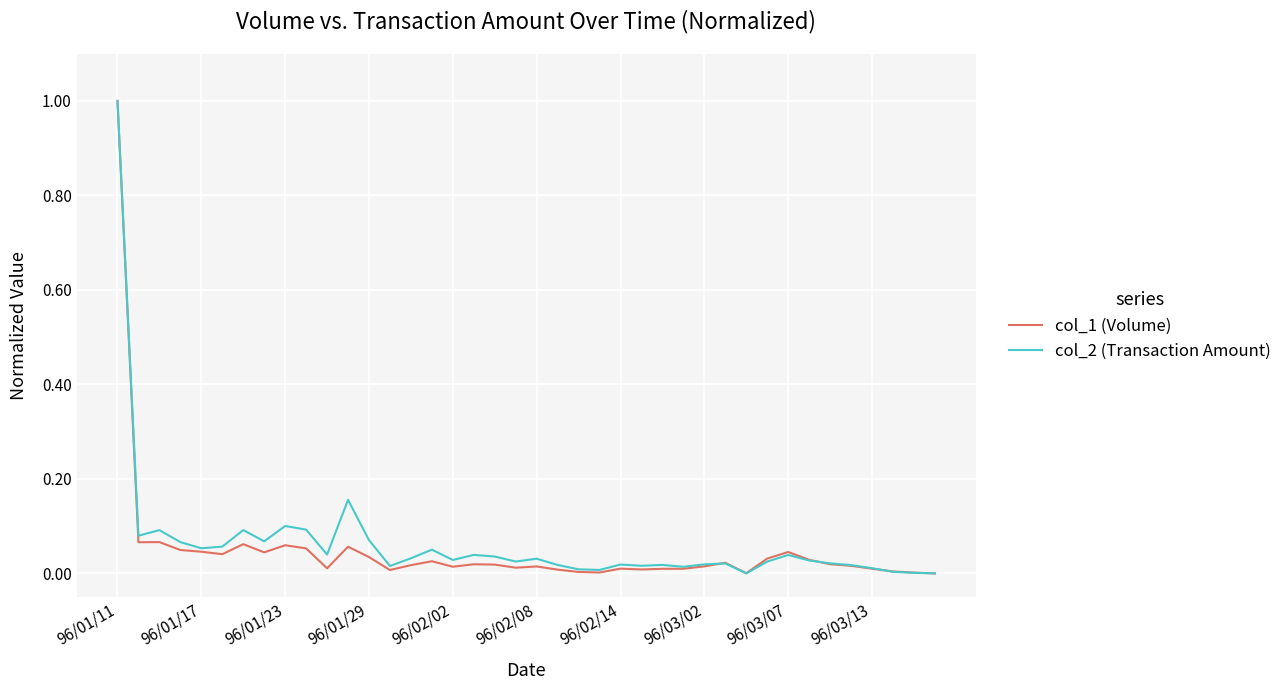

How many times do col_1 (Volume) and col_2 (Transaction Amount) cross each other?

4